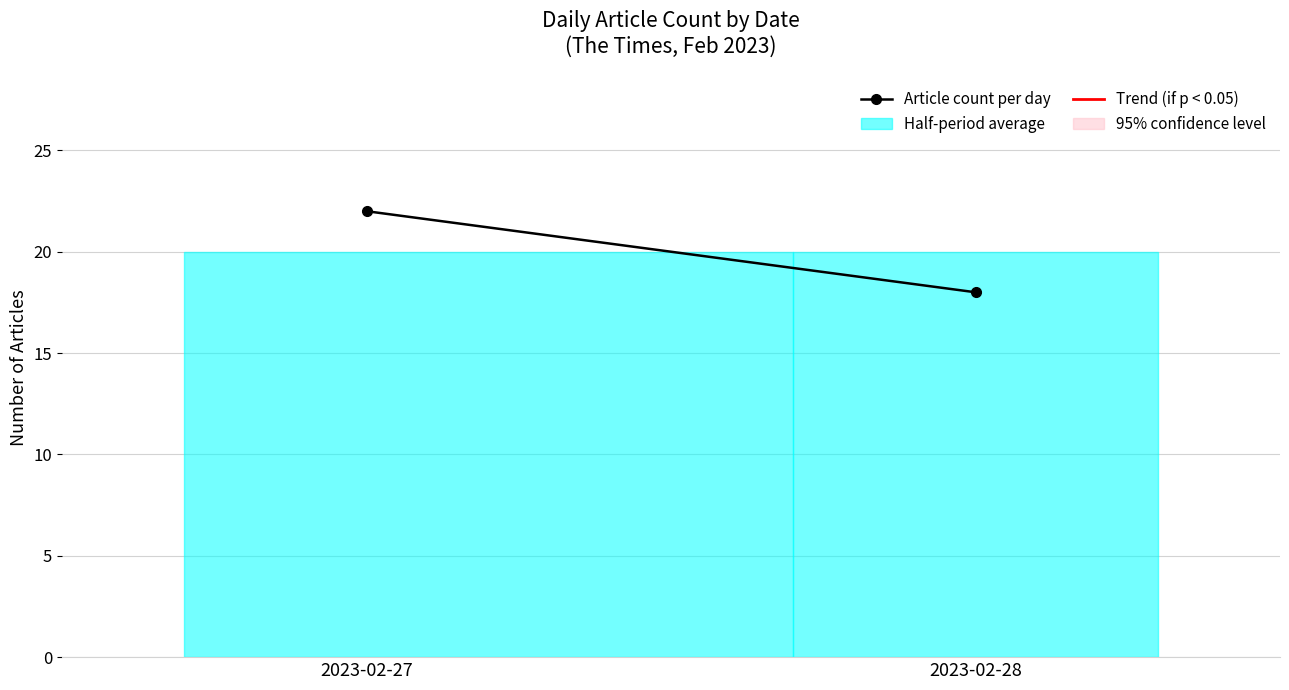

Between 2023-02-27 and 2023-02-28, which is larger?

2023-02-27